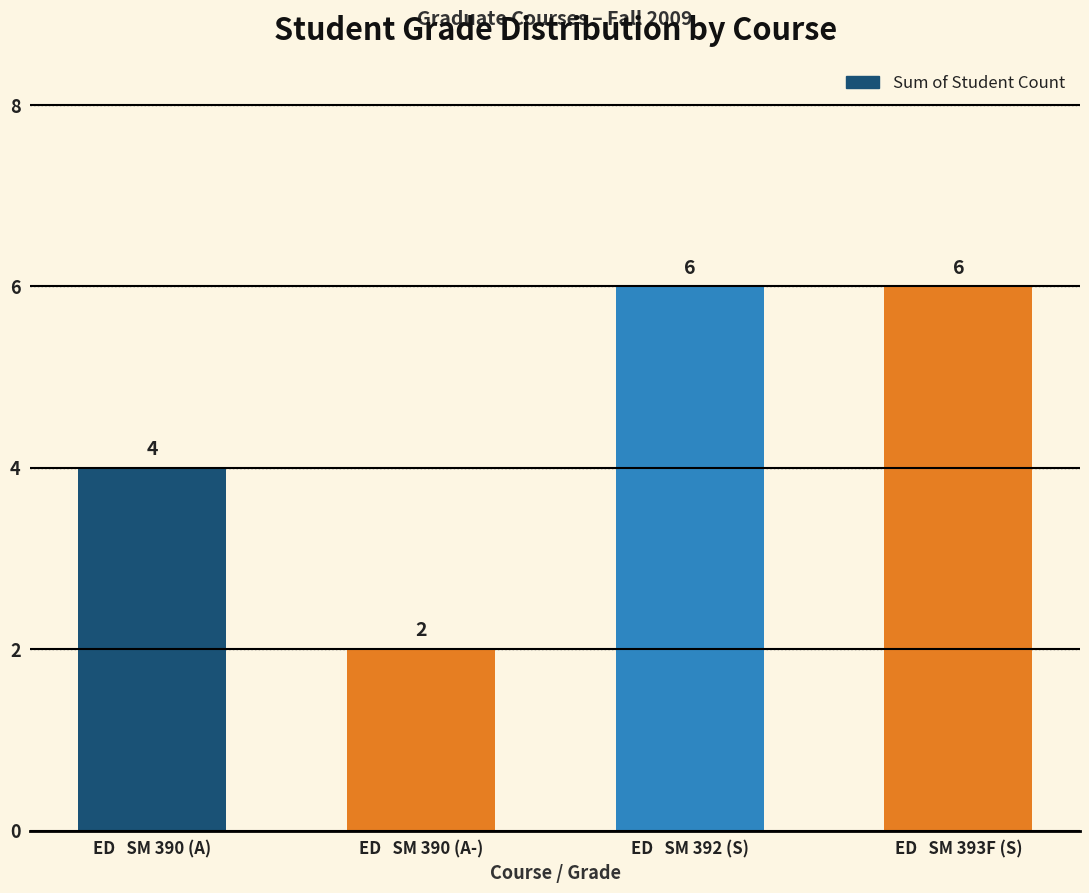

Count the values in the range 4 to 6.

3